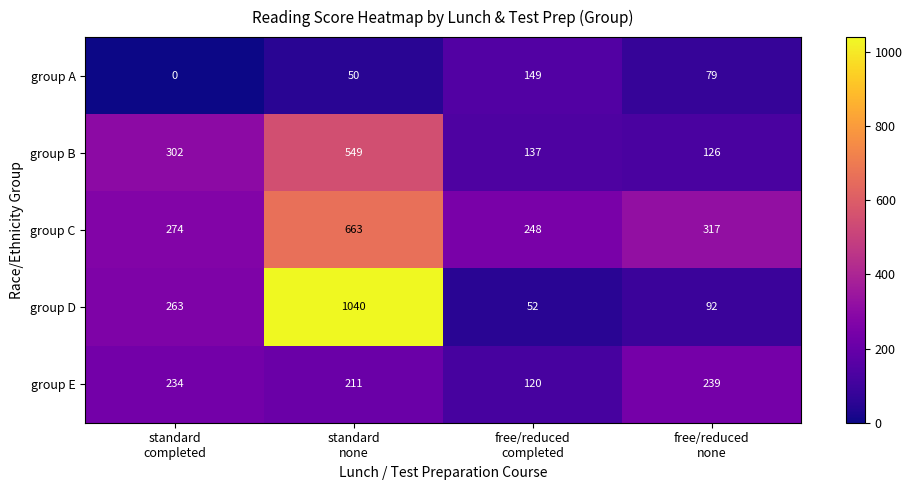

Rank the series by their maximum value, from highest to lowest.

group D, group C, group B, group E, group A